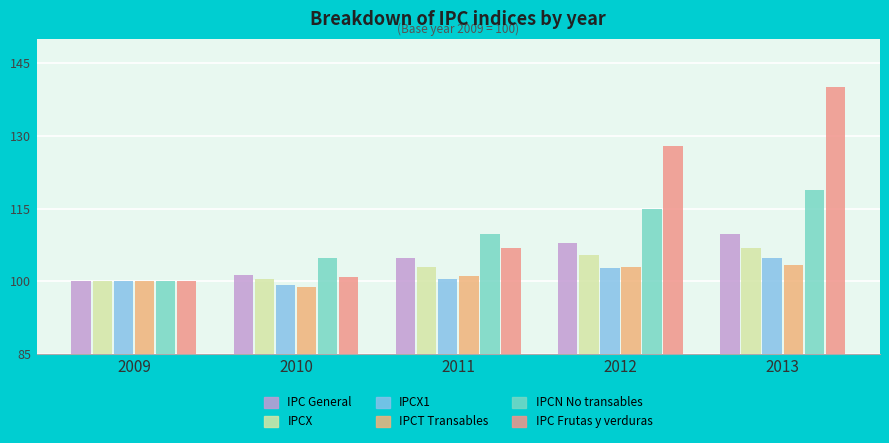

Between 2010 and 2013, which series saw the biggest shift?

IPC Frutas y verduras